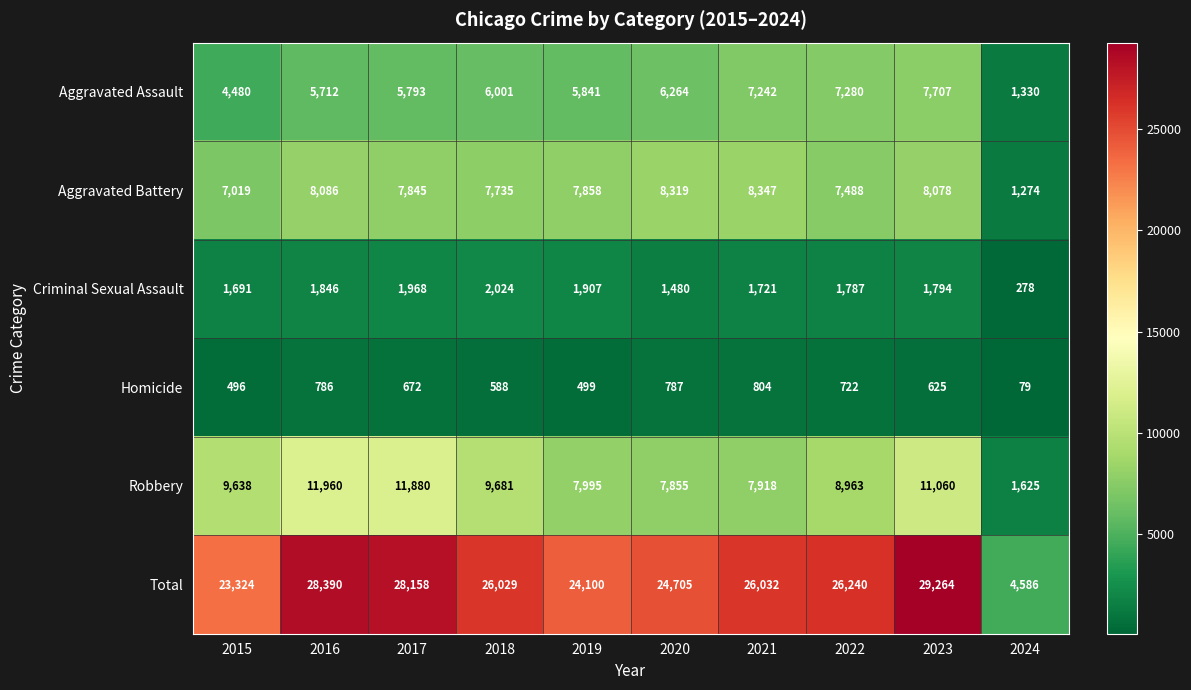

Which category has the lowest value in the Aggravated Battery series?

2024